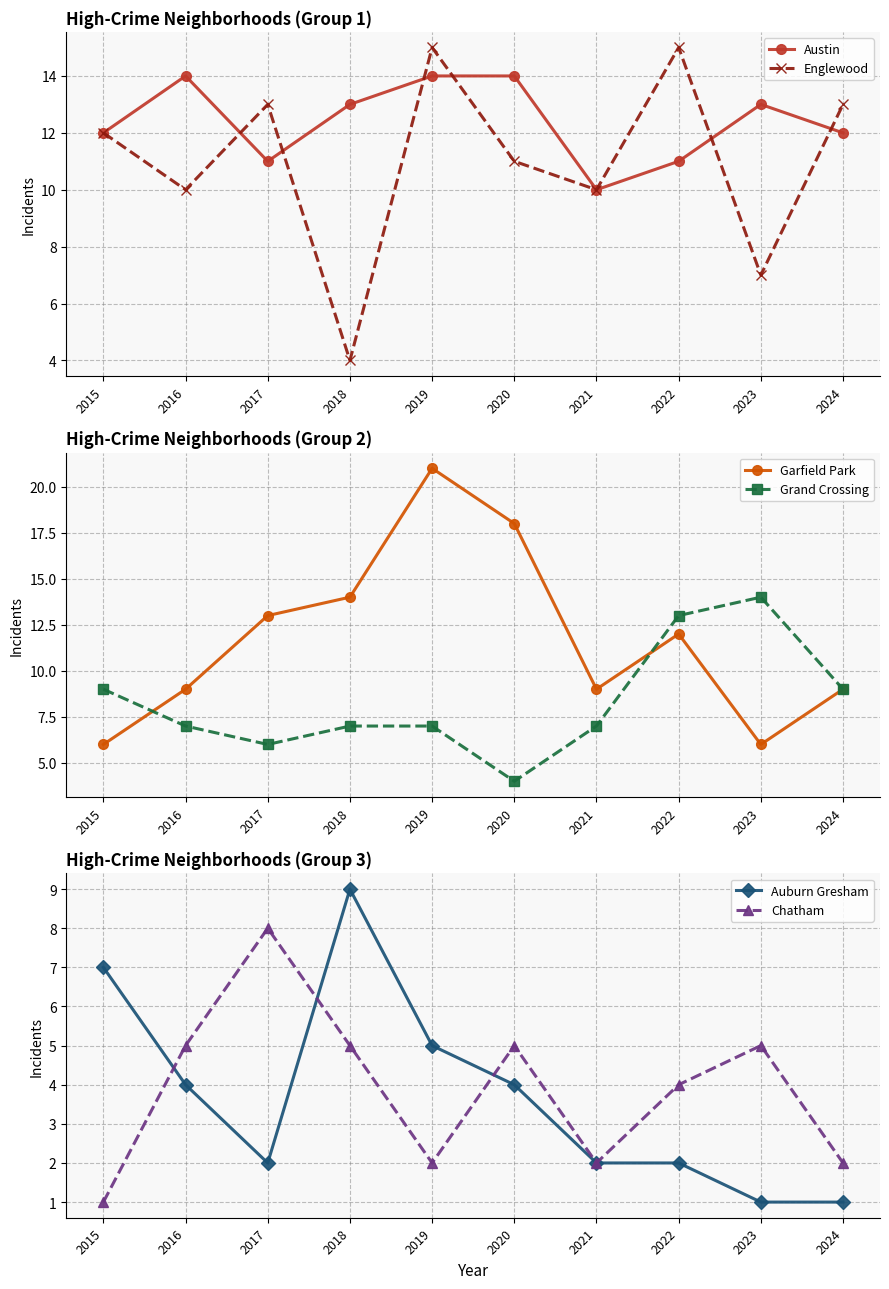

What is the value of the Englewood point at the 9th from the left?

7